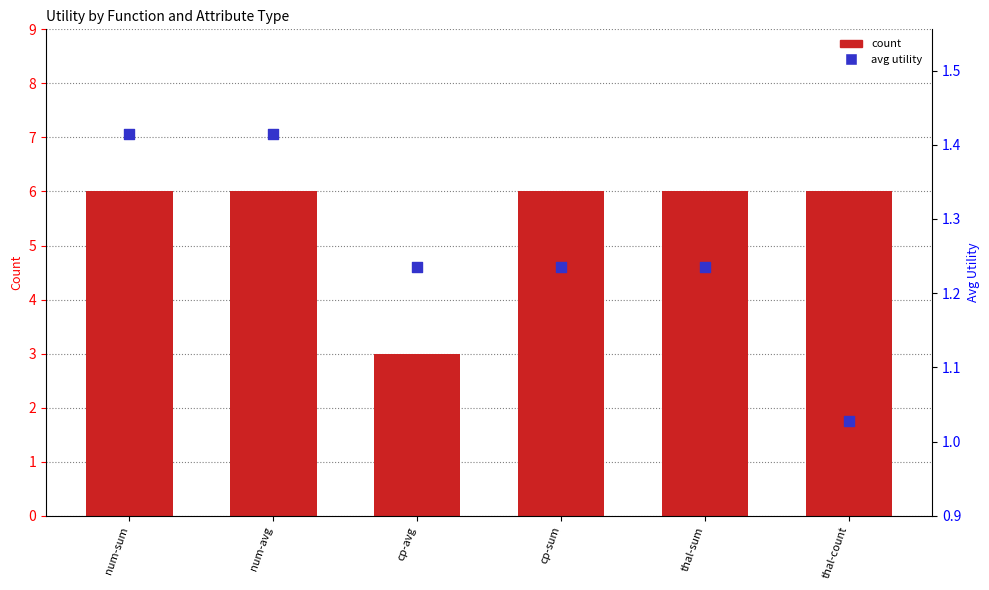

Which series reaches the minimum Y coordinate?

avg utility